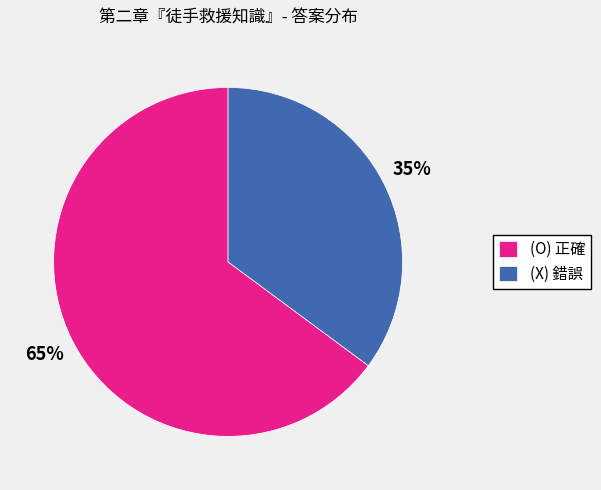

Rank the categories by value from lowest to highest.

(X), (O)